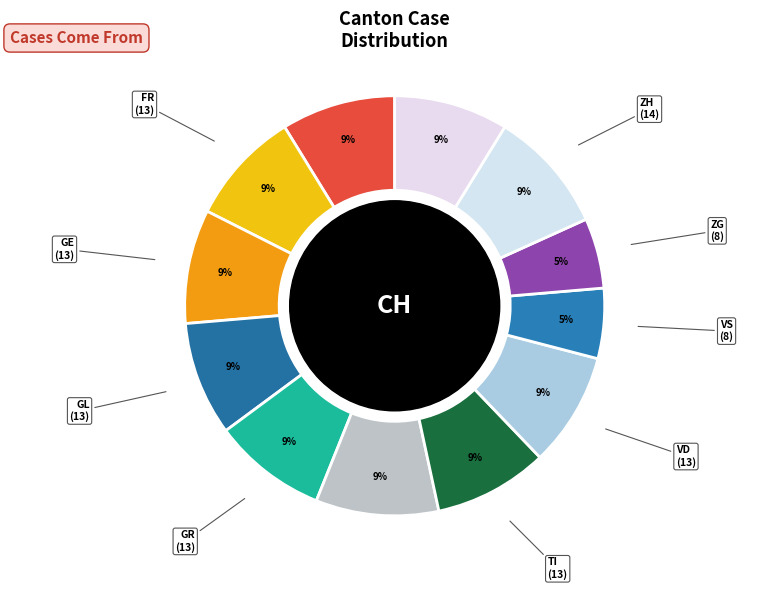

To the nearest percent, what is the average slice percentage?

8%